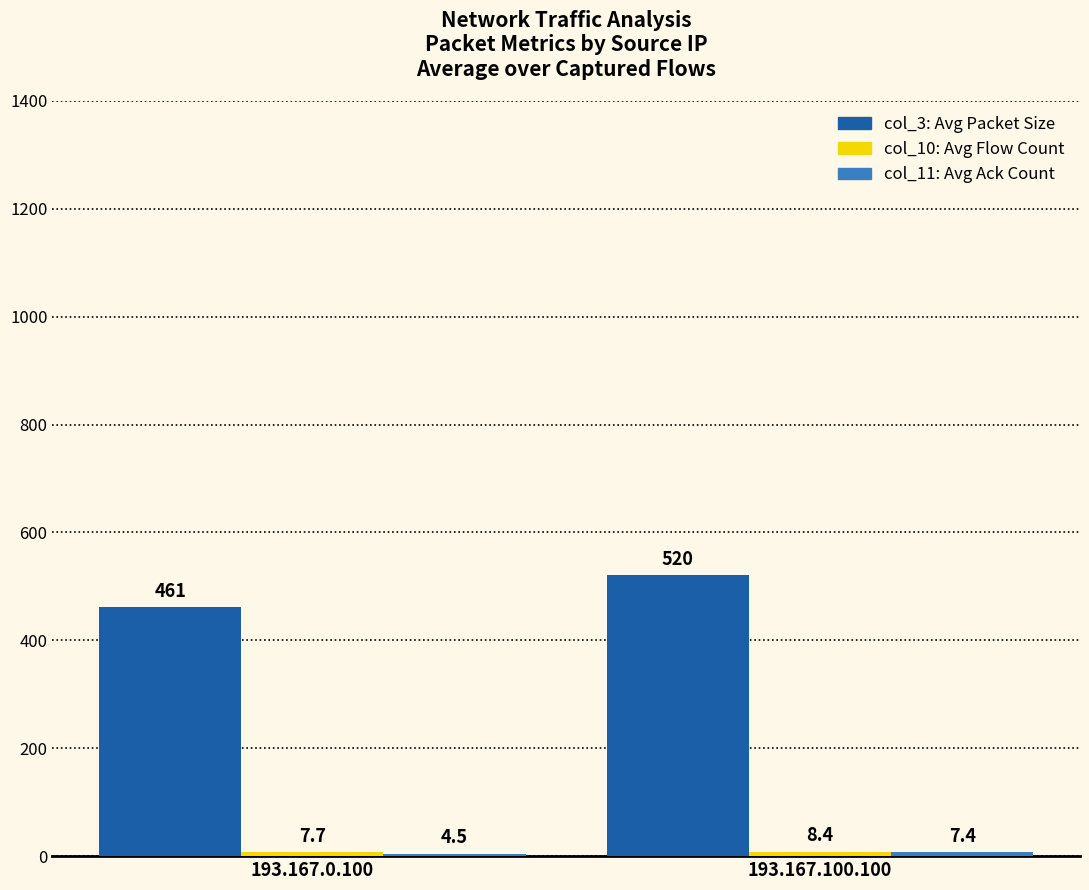

What is the spread (max minus min) of values at 193.167.0.100?

456.5